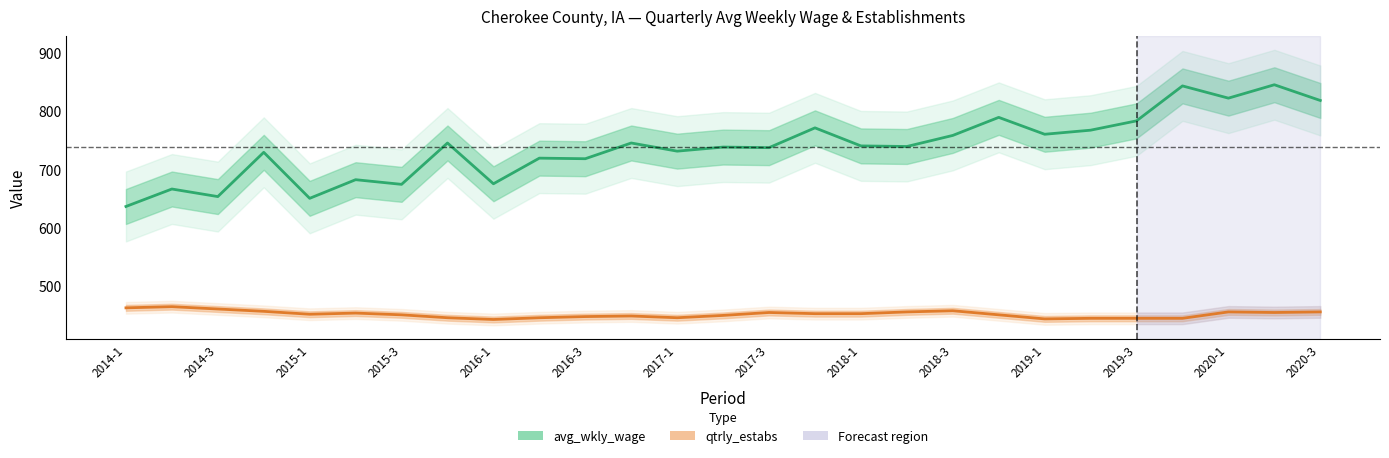

Rank the series by their maximum value, from lowest to highest.

qtrly_estabs, avg_wkly_wage